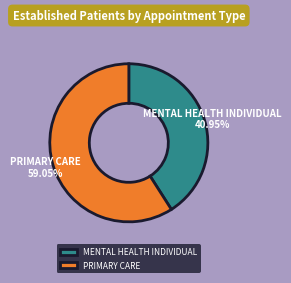

What percentage is the PRIMARY CARE slice, to the nearest percent?

59%